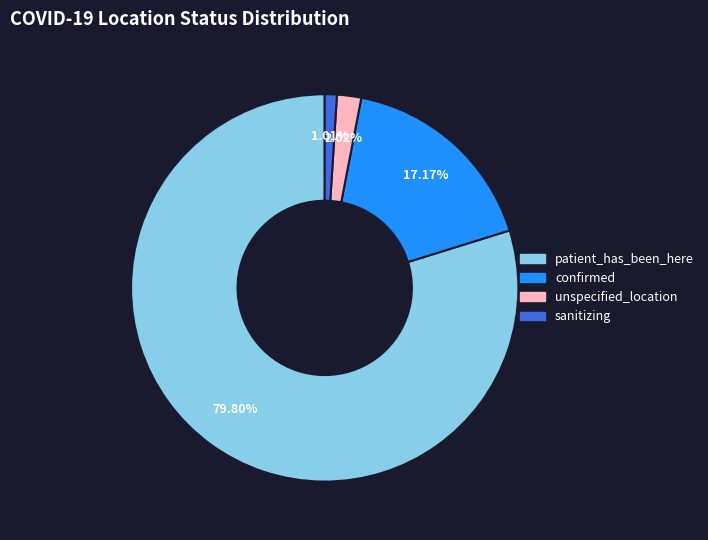

What percentage is the unspecified_location slice, to the nearest percent?

2%